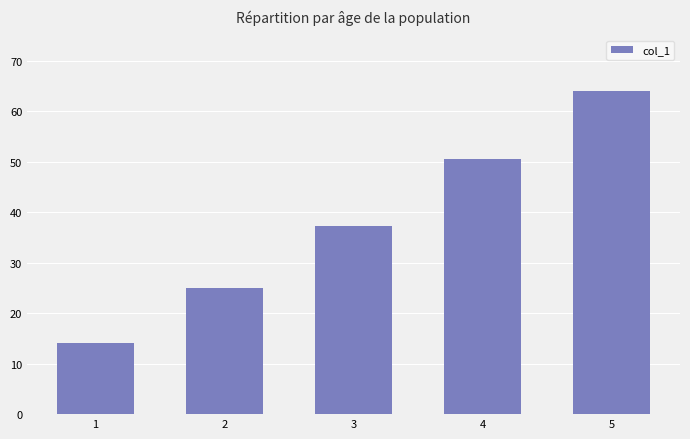

What is the difference between the maximum and minimum values?

50.0